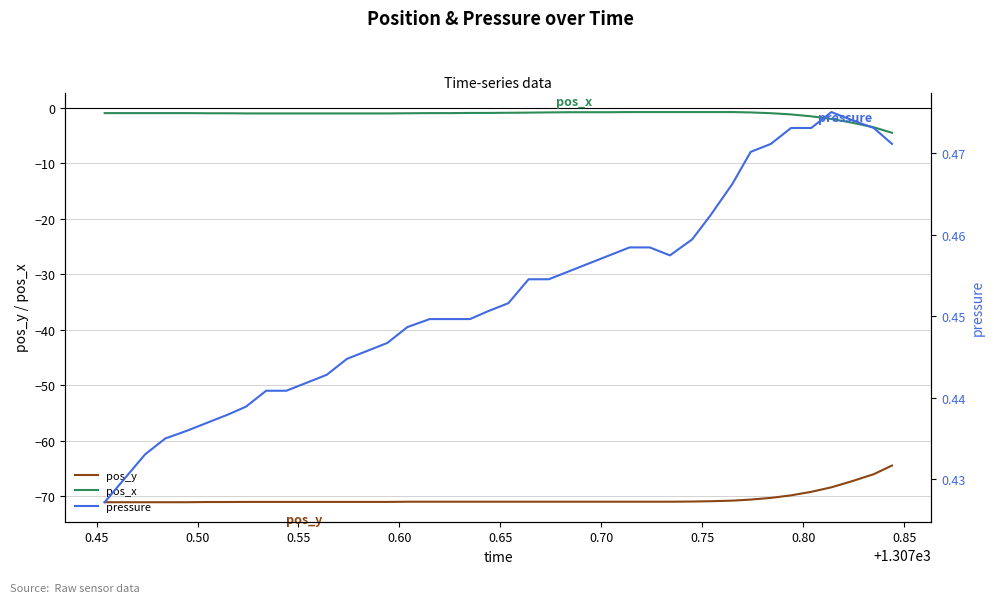

True or false: pos_y and pos_x cross at least once.

False